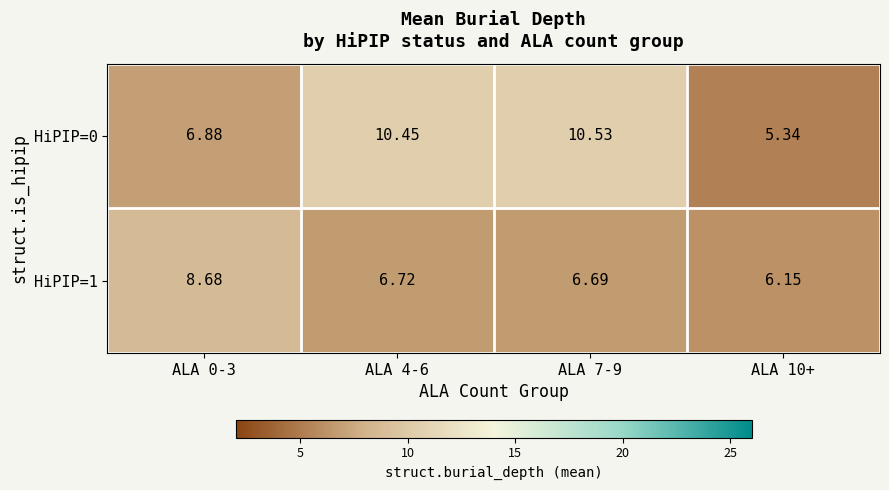

Is the value of HiPIP=0 at ALA 0-3 greater than the value of HiPIP=1 at ALA 0-3?

No